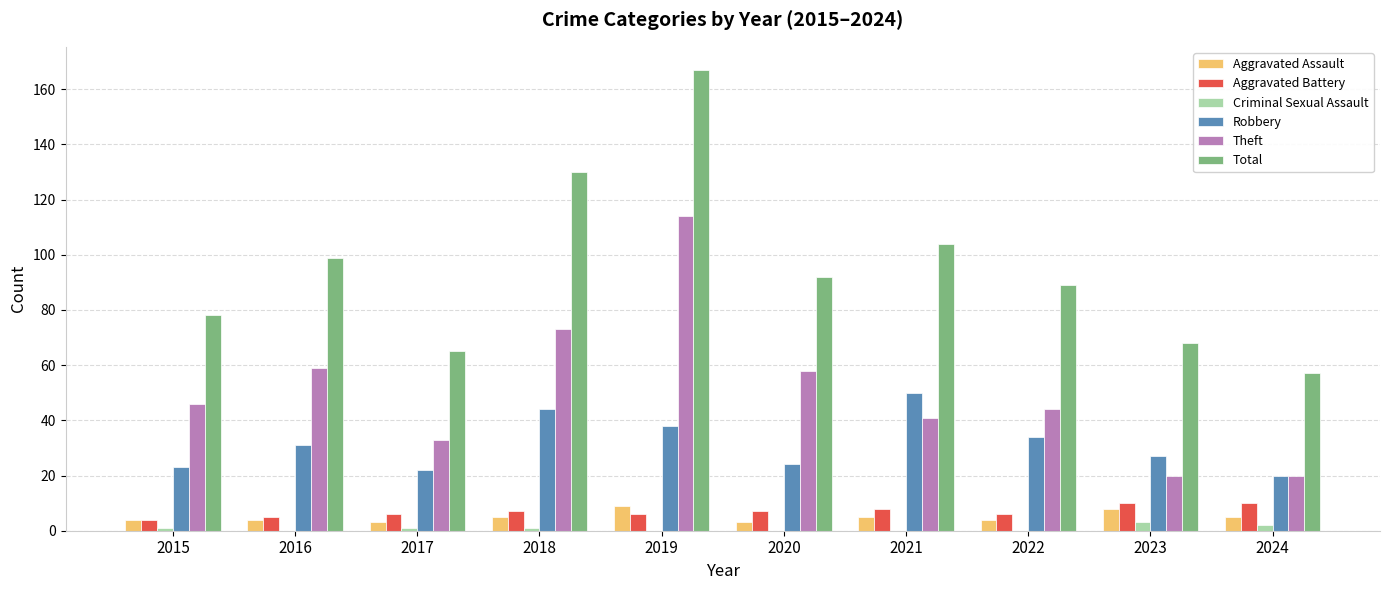

Is the value of Theft at 2017 greater than the value of Criminal Sexual Assault at 2023?

Yes